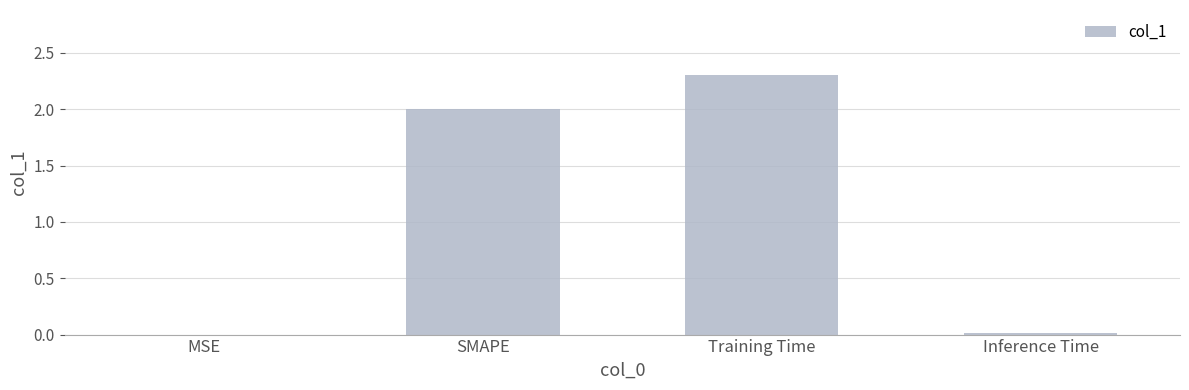

What is the sum of all values?

4.3